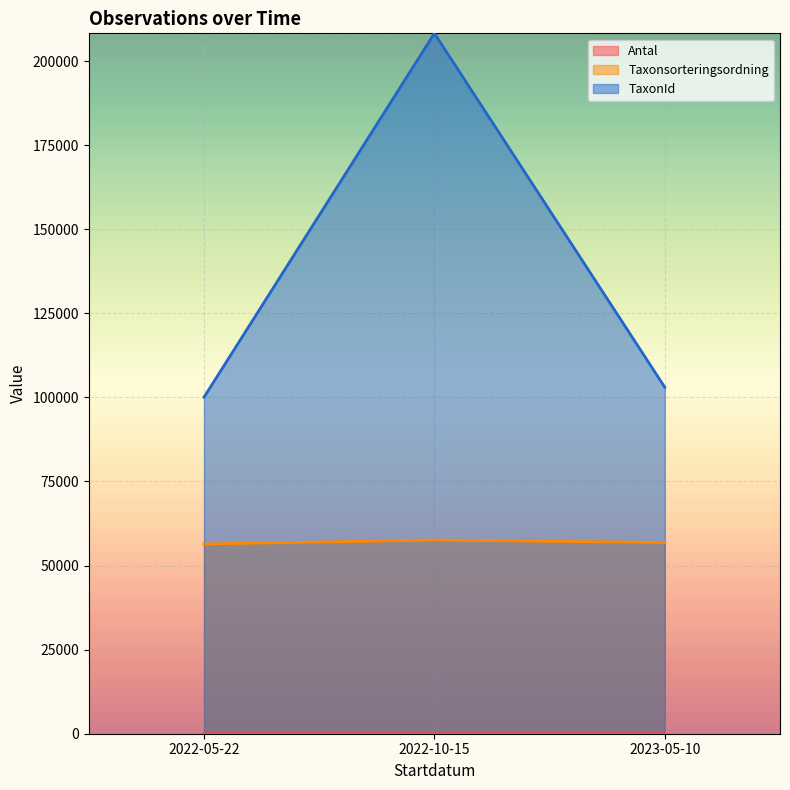

Which category has the highest value in the TaxonId series?

2022-10-15